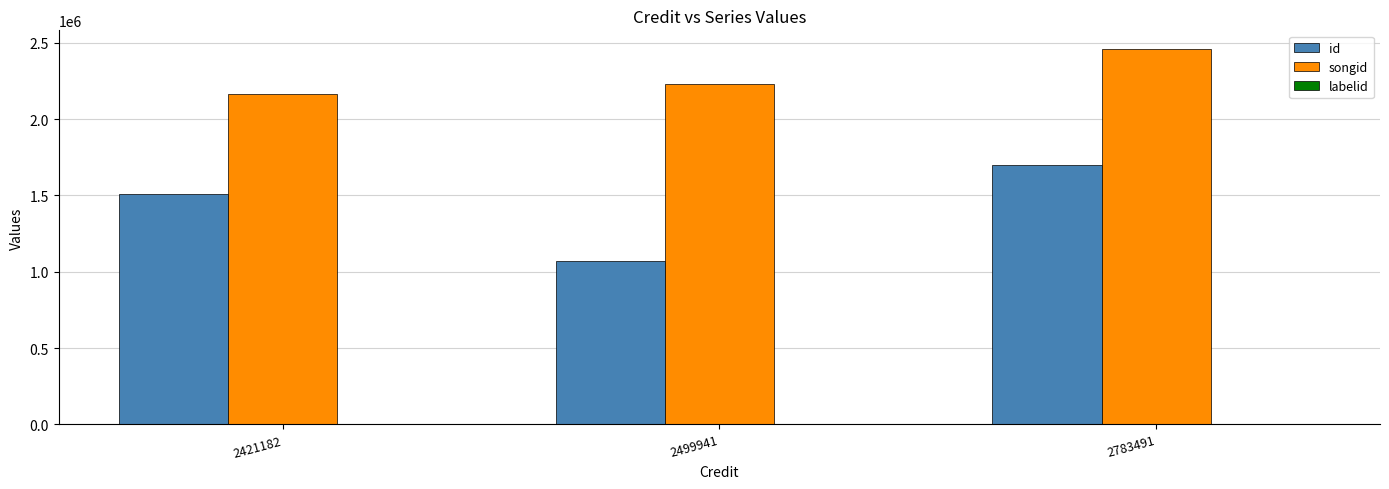

The value of songid at 2421182 is 3338071.8. True or false?

False